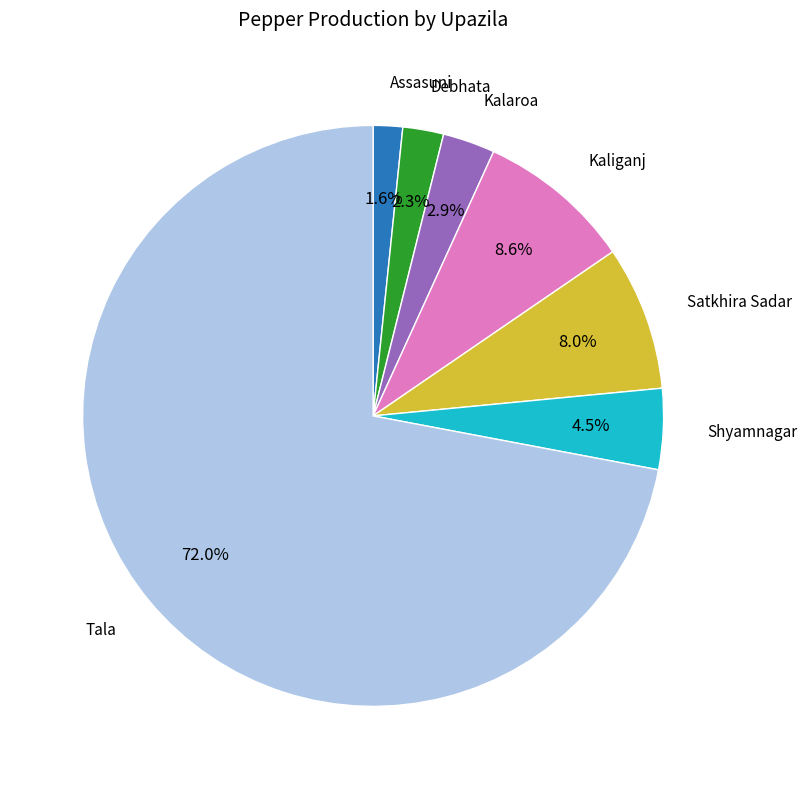

Is there any slice that represents more than half of the pie?

Yes